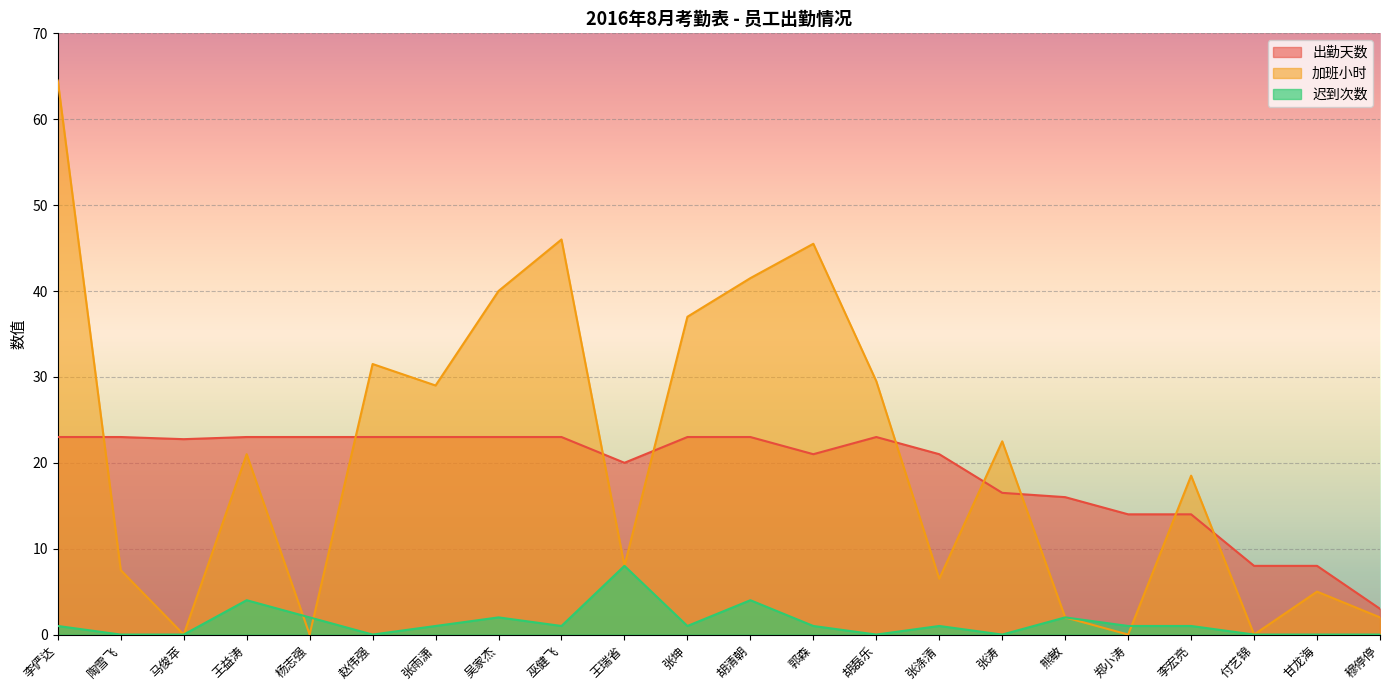

Reading left to right, list all the values displayed in this chart.

出勤天数: 李俨达=23.0	陶雪飞=23.0	马俊苹=22.8	王益涛=23.0	杨志强=23.0	赵伟强=23.0	张雨潇=23.0	吴家杰=23.0	巫健飞=23.0	王瑞省=20.0	张坤=23.0	胡清朝=23.0	郭森=21.0	胡磊乐=23.0	张涤清=21.0	张涛=16.5	熊敏=16.0	郑小涛=14.0	李宏亮=14.0	付艺锦=8.0	甘龙海=8.0	穆停停=3.0
加班小时: 李俨达=64.5	陶雪飞=7.5	马俊苹=0.0	王益涛=21.0	杨志强=0.0	赵伟强=31.5	张雨潇=29.0	吴家杰=40.0	巫健飞=46.0	王瑞省=8.0	张坤=37.0	胡清朝=41.5	郭森=45.5	胡磊乐=29.5	张涤清=6.5	张涛=22.5	熊敏=2.0	郑小涛=0.0	李宏亮=18.5	付艺锦=0.0	甘龙海=5.0	穆停停=2.0
迟到次数: 李俨达=1.0	陶雪飞=0.0	马俊苹=0.0	王益涛=4.0	杨志强=2.0	赵伟强=0.0	张雨潇=1.0	吴家杰=2.0	巫健飞=1.0	王瑞省=8.0	张坤=1.0	胡清朝=4.0	郭森=1.0	胡磊乐=0.0	张涤清=1.0	张涛=0.0	熊敏=2.0	郑小涛=1.0	李宏亮=1.0	付艺锦=0.0	甘龙海=0.0	穆停停=0.0